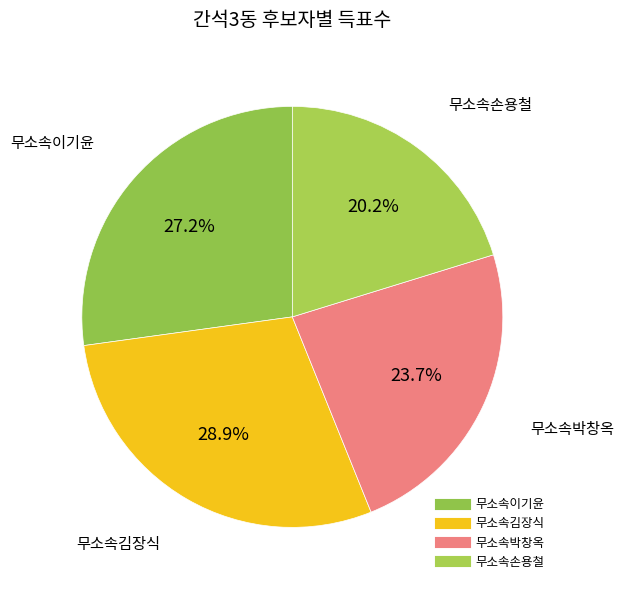

The 무소속이기윤 slice represents 14% of the pie. True or false?

False